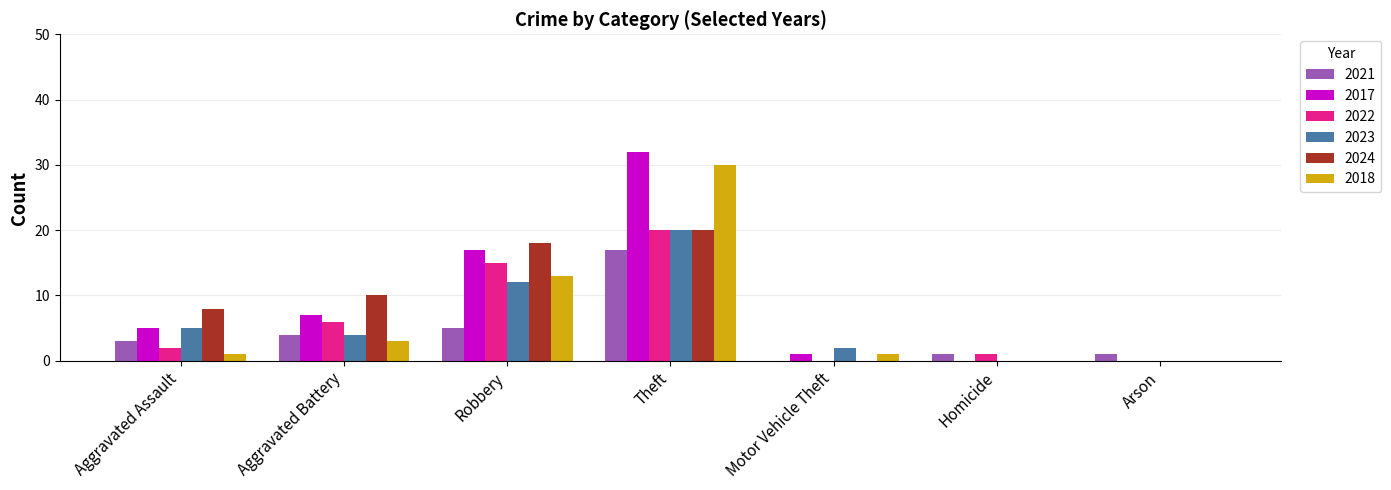

Count the number of categories in the chart.

7